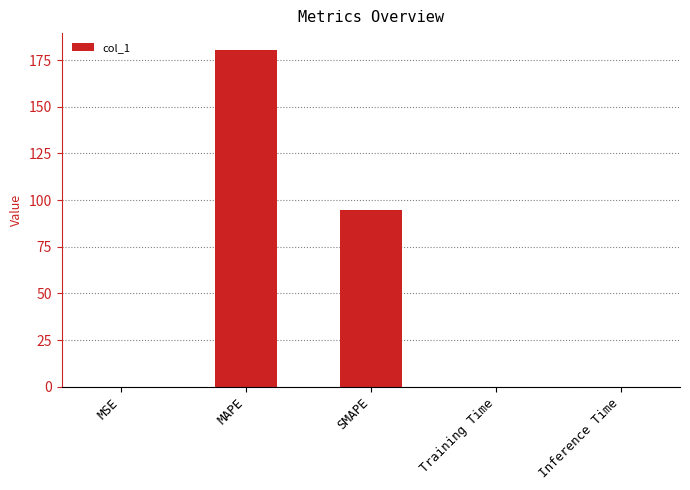

Which has a higher value, Training Time or SMAPE?

SMAPE